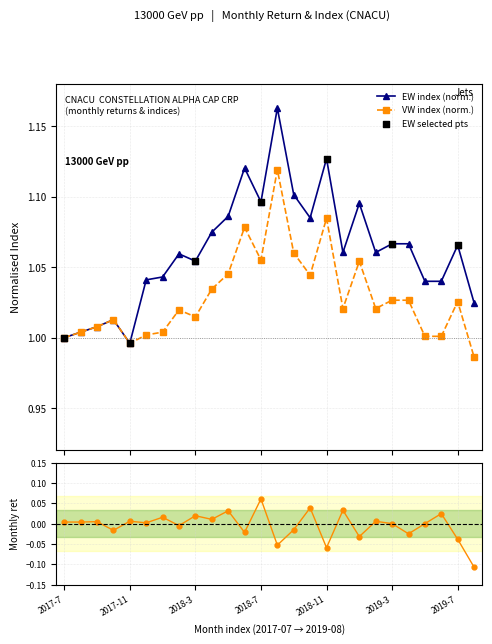

True or false: VW index (norm.) has more than 0 interior local peaks.

True